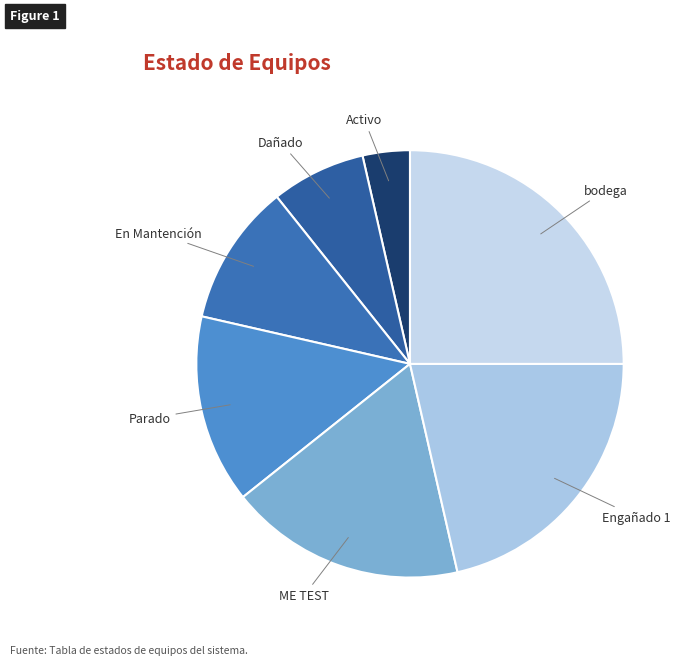

Is there a majority slice in this chart?

No